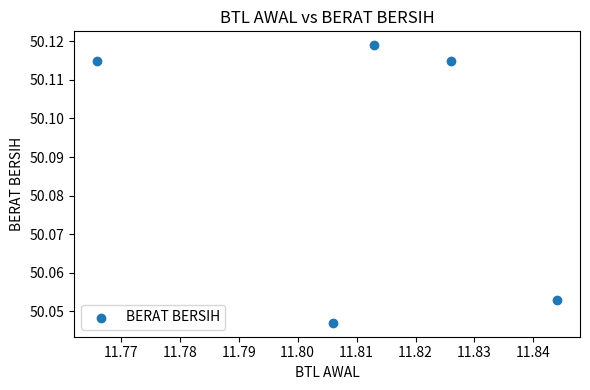

What is the average X value?

11.8